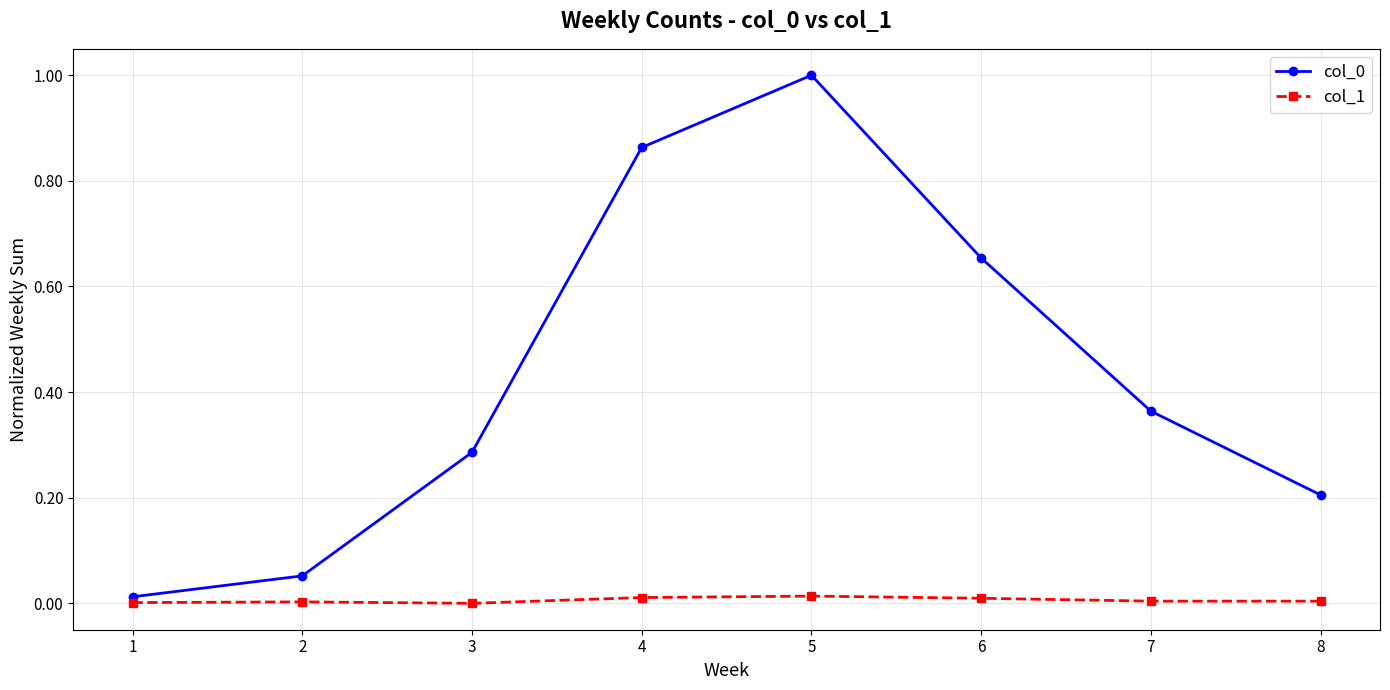

True or false: col_0 has more than 1 interior local peaks.

False